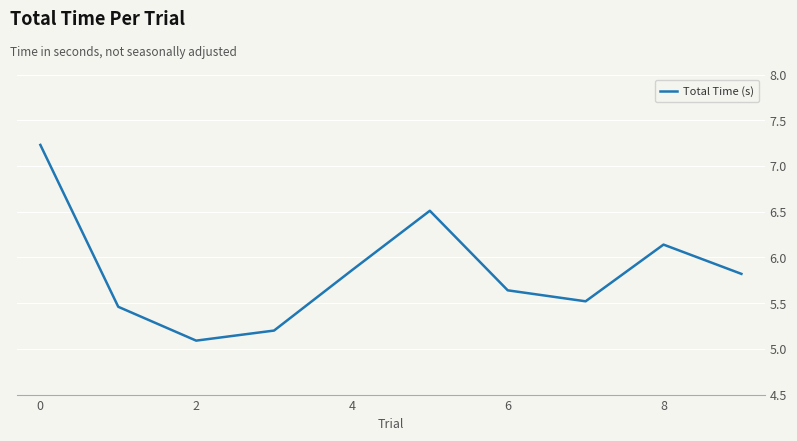

What is the smallest value displayed?

5.1